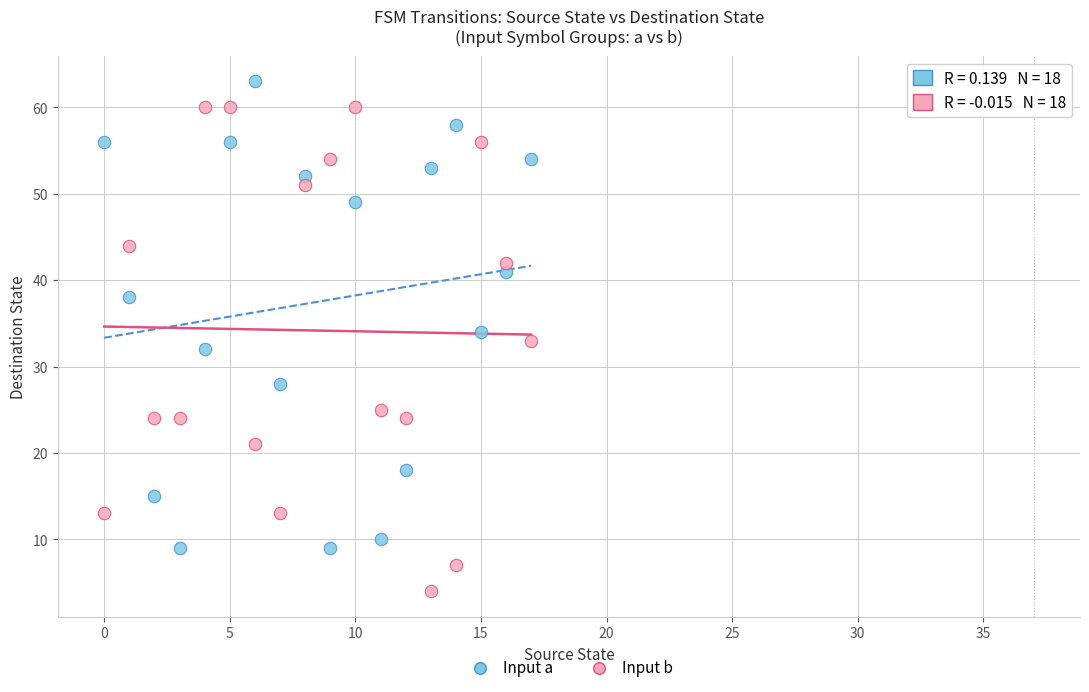

Across all data points, what is the range of Y values (max minus min)?

59